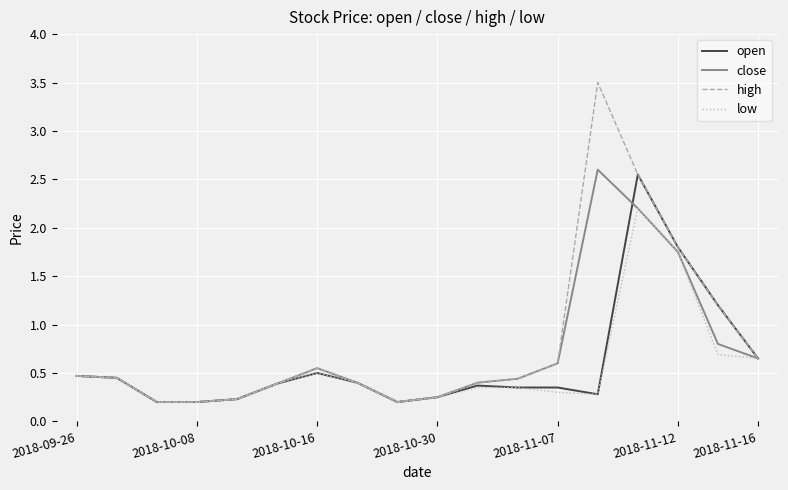

What is the highest value of the high series?

3.5